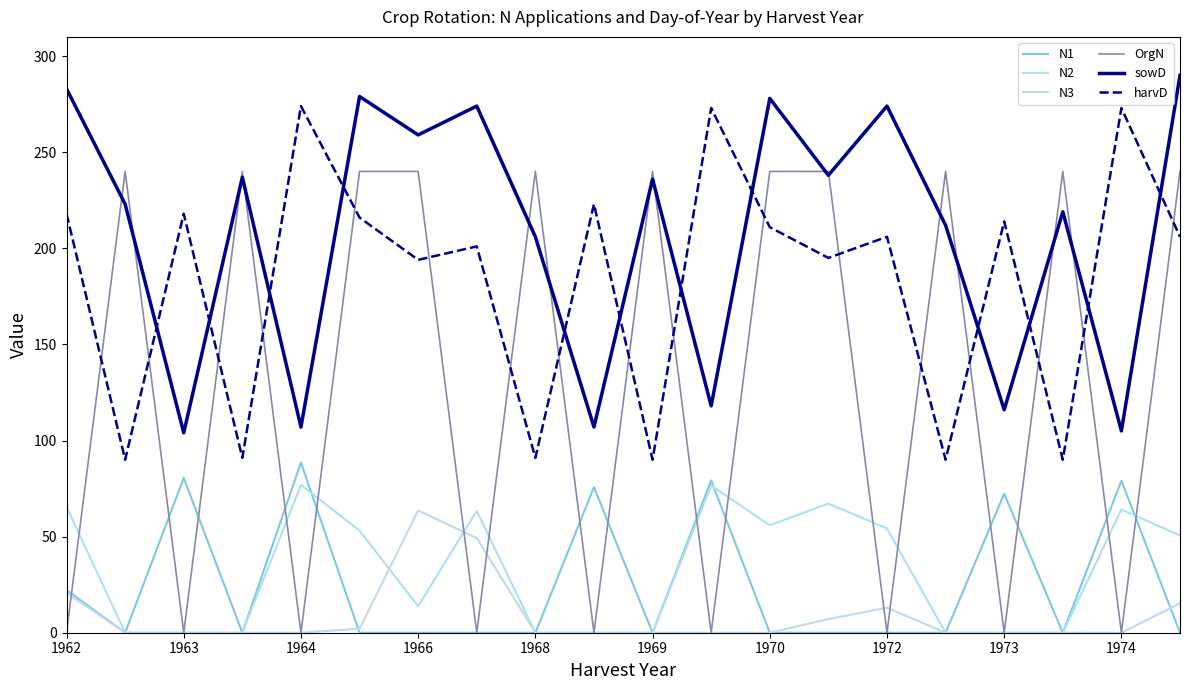

Which category has the highest value in the N1 series?

1964